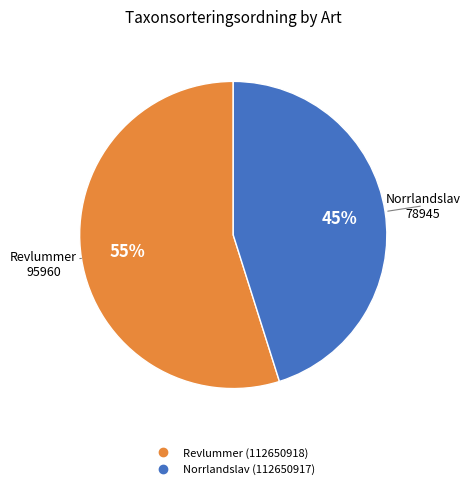

Is it true that Norrlandslav (112650917) is 30% of the pie?

False